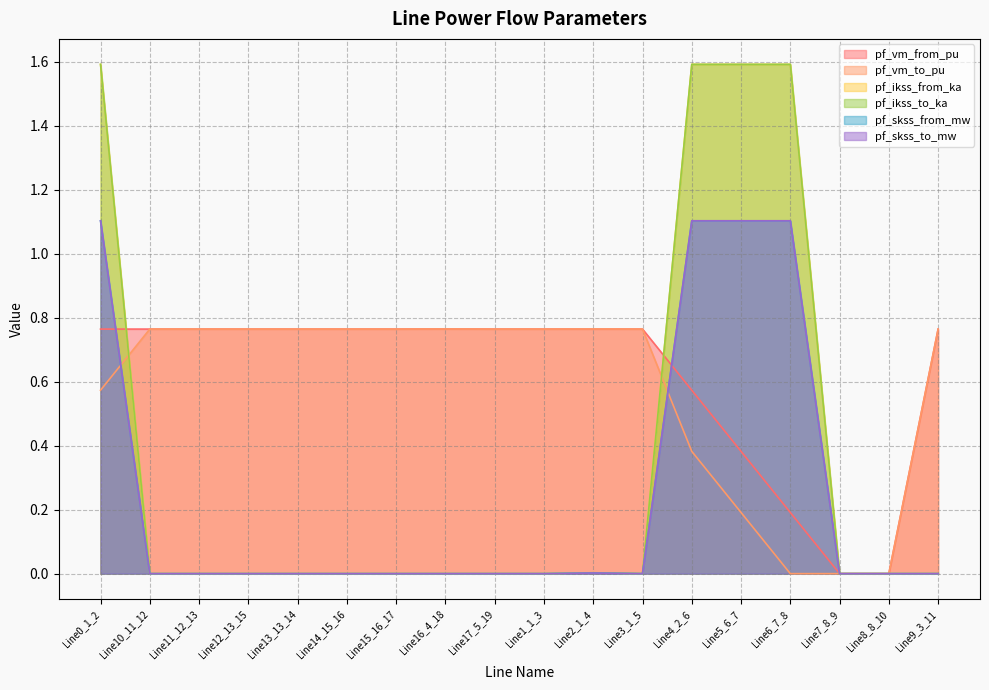

List the labels in order of pf_vm_from_pu value, smallest first.

Line7_8_9, Line8_8_10, Line6_7_8, Line5_6_7, Line4_2_6, Line0_1_2, Line1_1_3, Line2_1_4, Line3_1_5, Line17_5_19, Line9_3_11, Line10_11_12, Line11_12_13, Line12_13_15, Line13_13_14, Line14_15_16, Line15_16_17, Line16_4_18